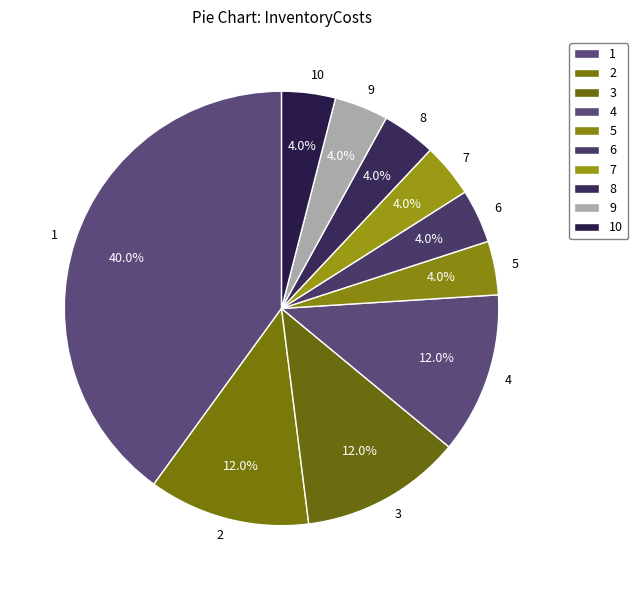

To the nearest percent, what percentage of the pie is 5?

4%